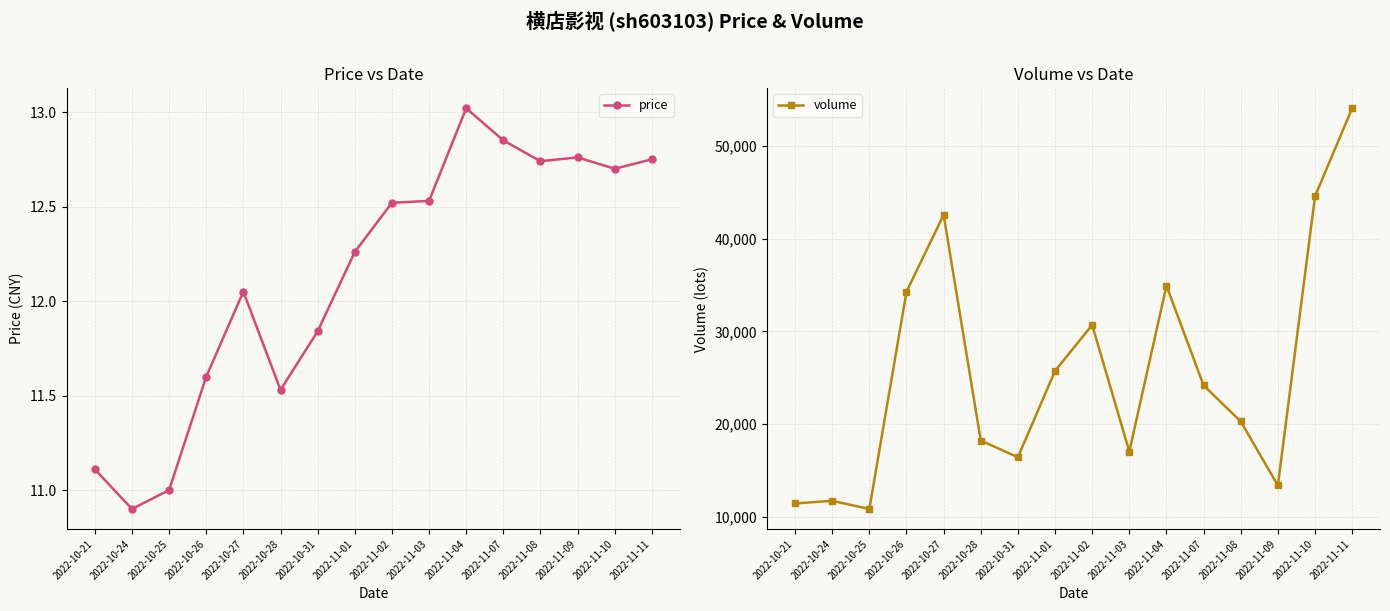

The value of volume at 2022-10-25 is 10844.0. True or false?

True